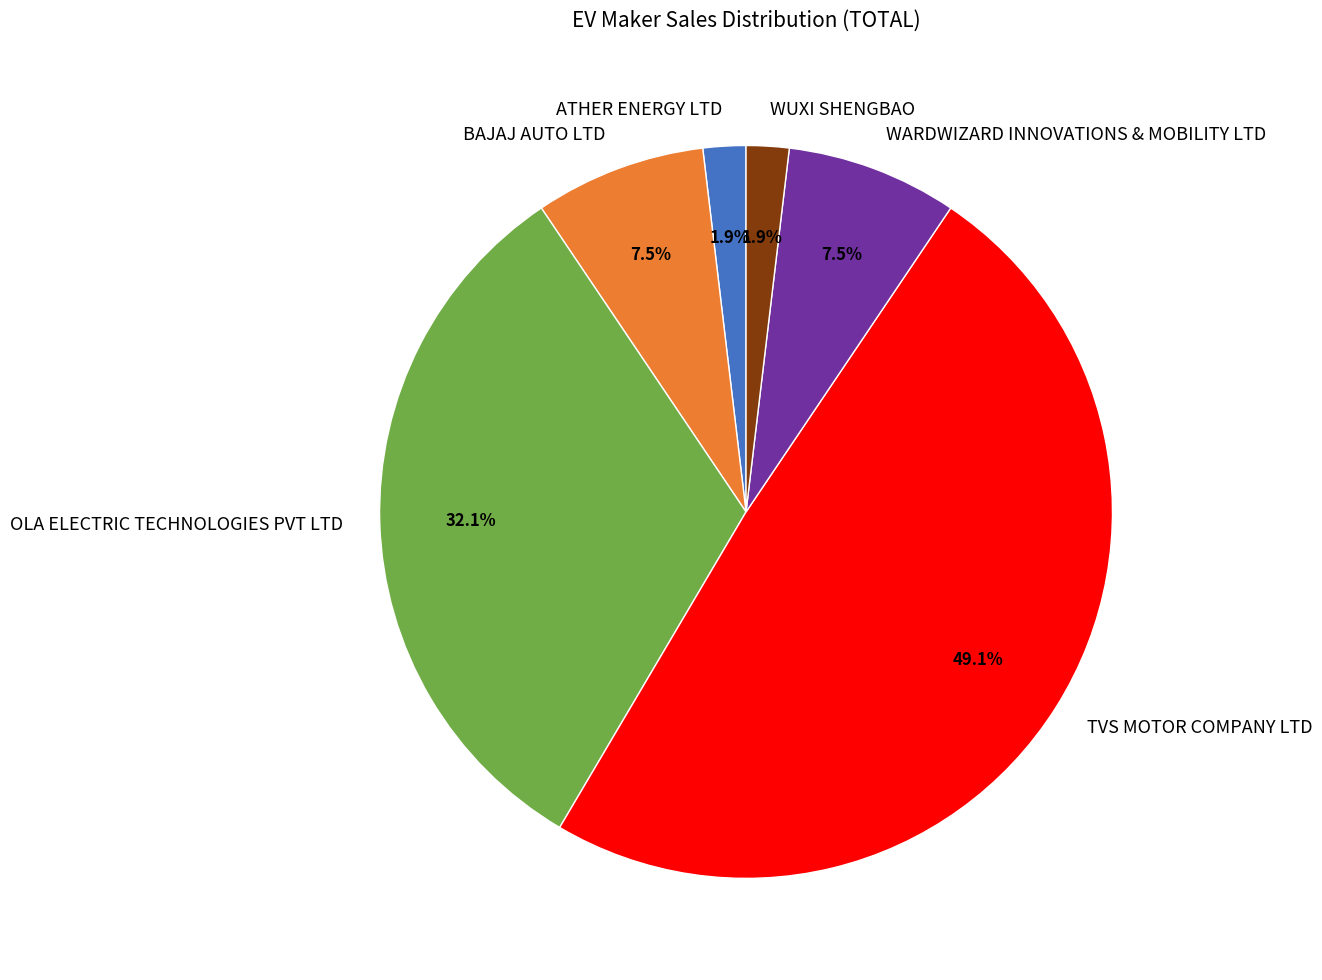

Is there any slice that represents more than half of the pie?

No